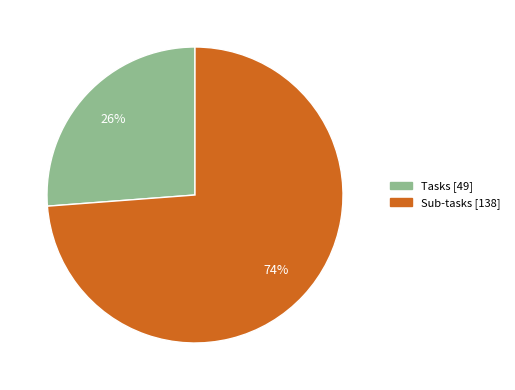

Which category accounts for the majority?

Sub-tasks